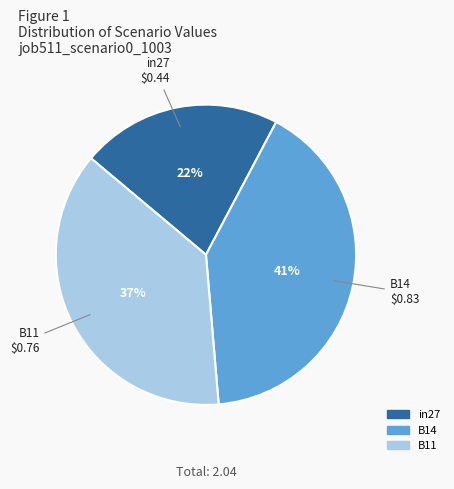

The in27 slice represents 33% of the pie. True or false?

False